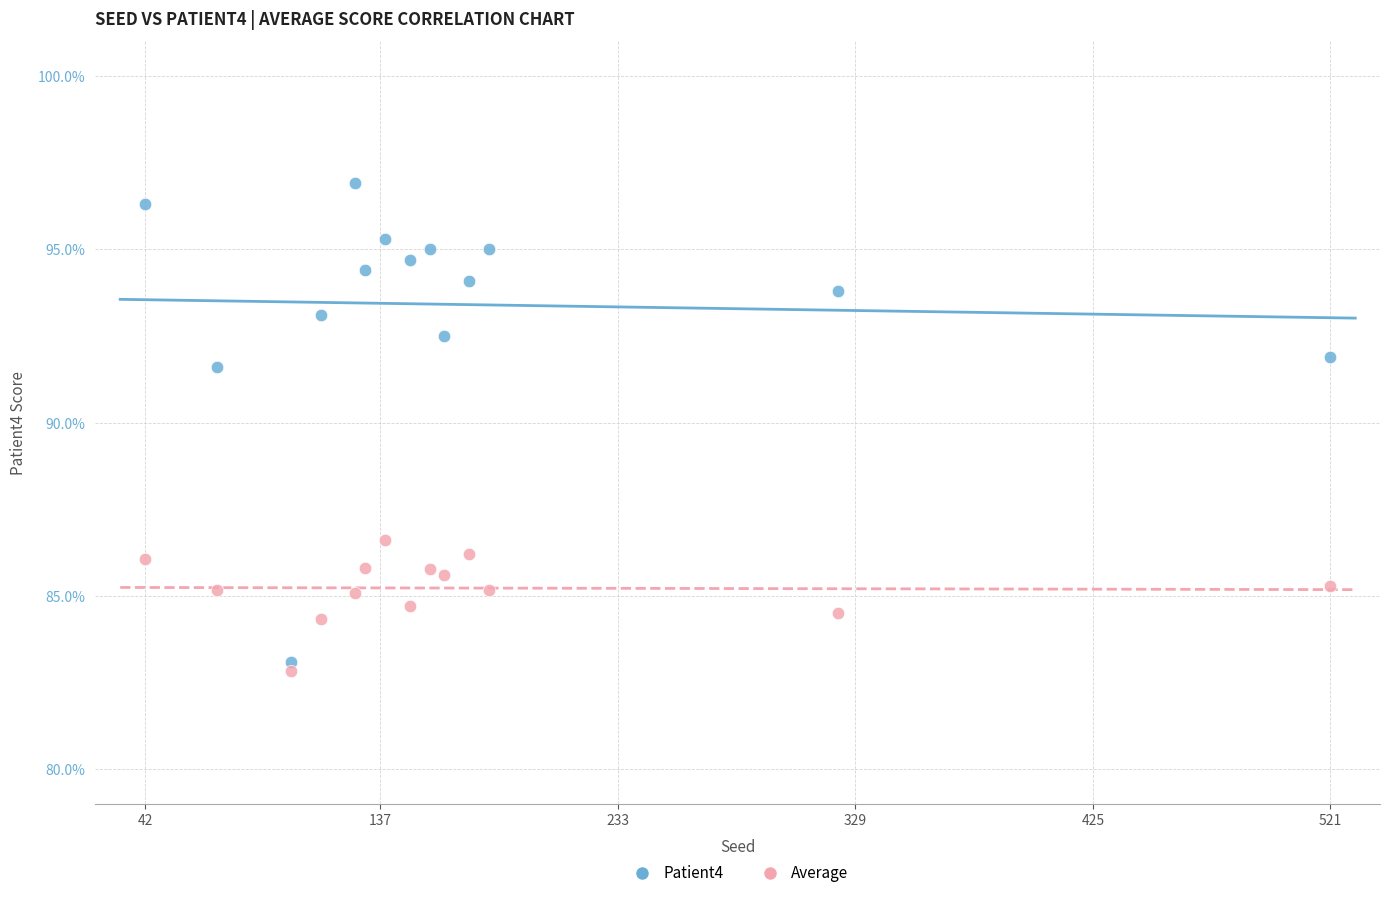

Which series contains the highest Y value?

Patient4